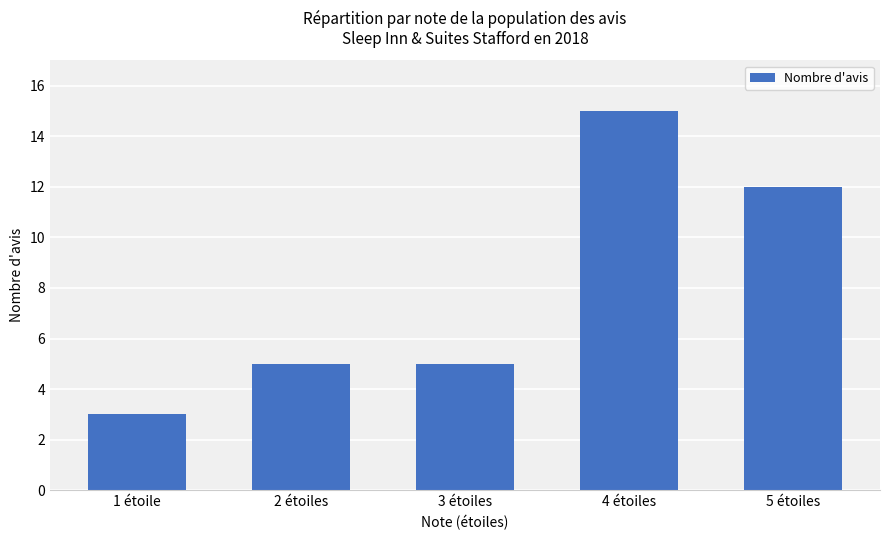

At which category does the chart reach its minimum across all series?

1 étoile